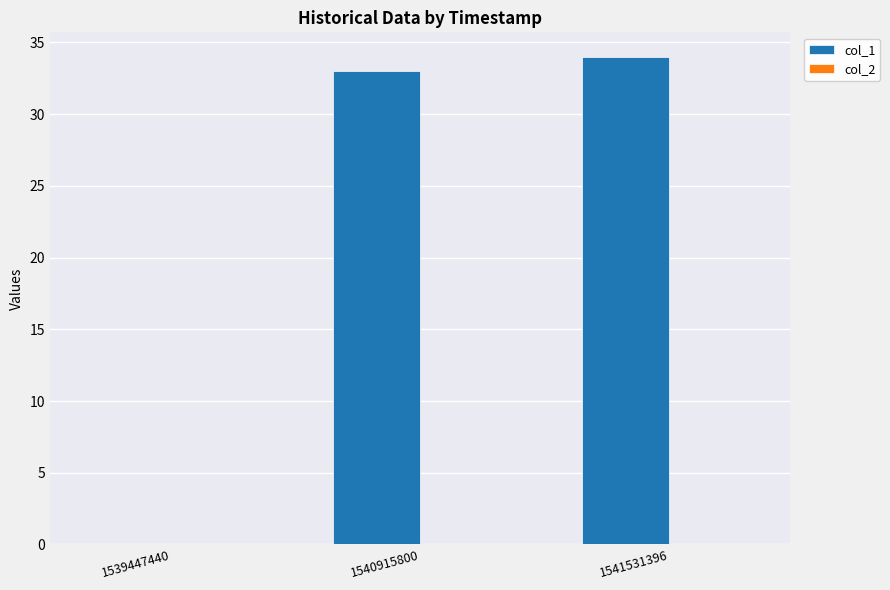

What value does the data have at 1541531396?

34